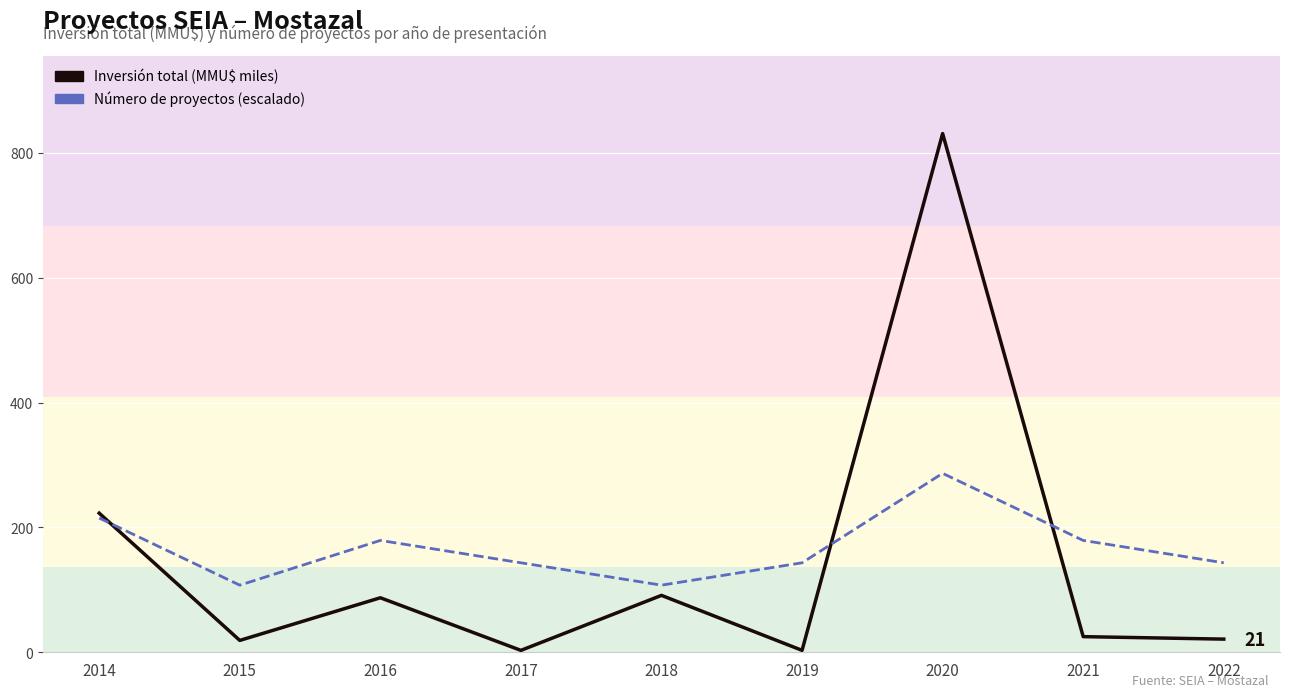

Where is the first local maximum for Número de proyectos?

2016